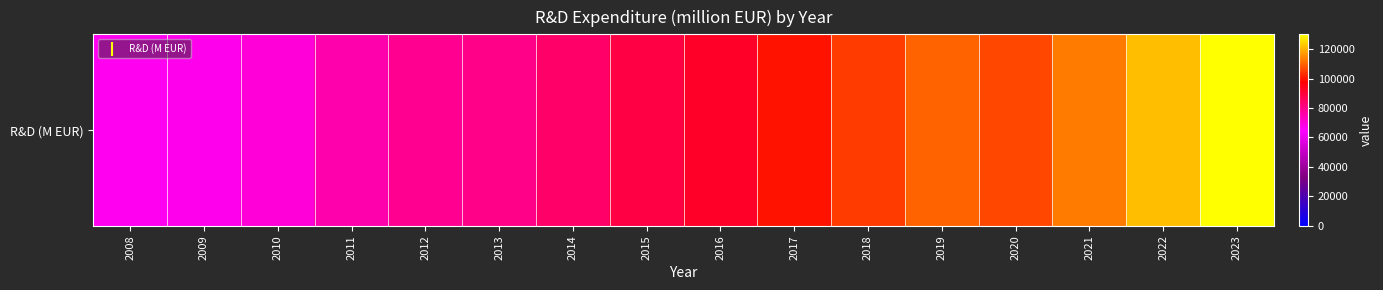

What is the average value?

93044.1